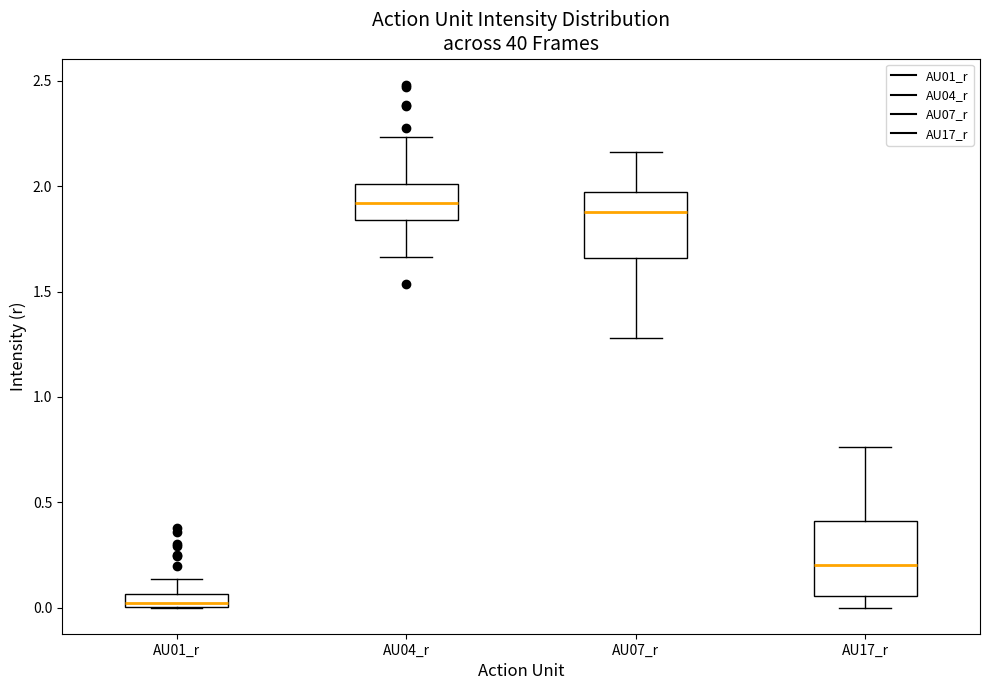

Where does the lower whisker of the box for AU04_r end on the y-axis? The values are not printed on the chart, so give them approximately, as read against the axis.

1.65